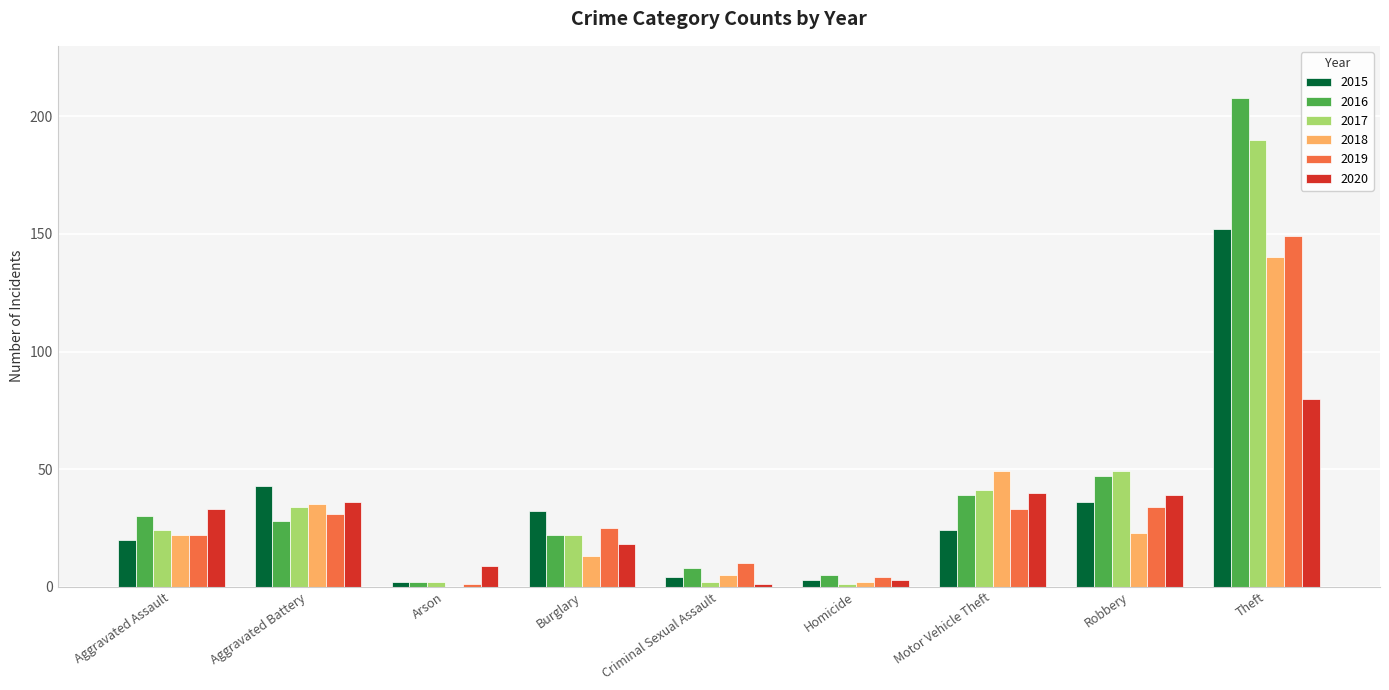

Is it true that 2019 equals 103 at Theft?

False